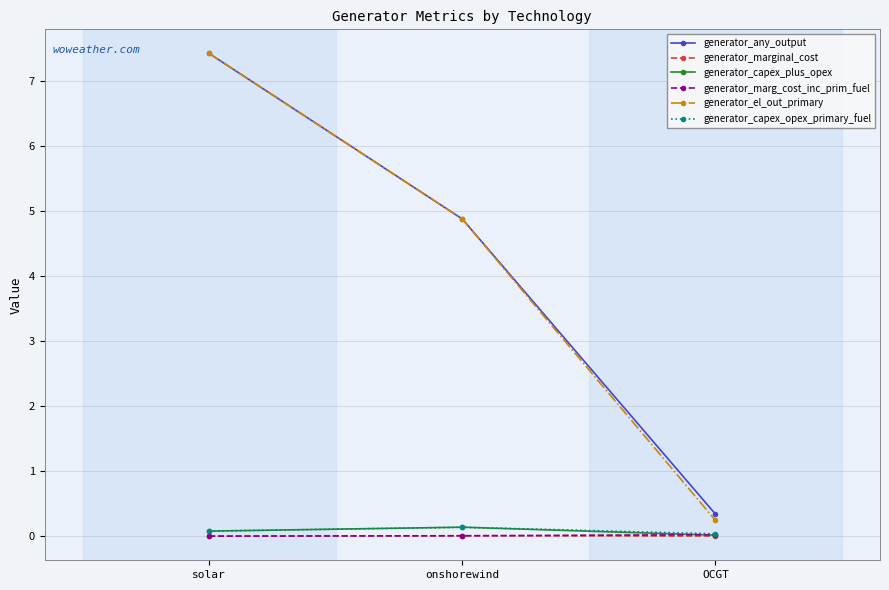

What is the difference between the highest and lowest values at OCGT?

0.3